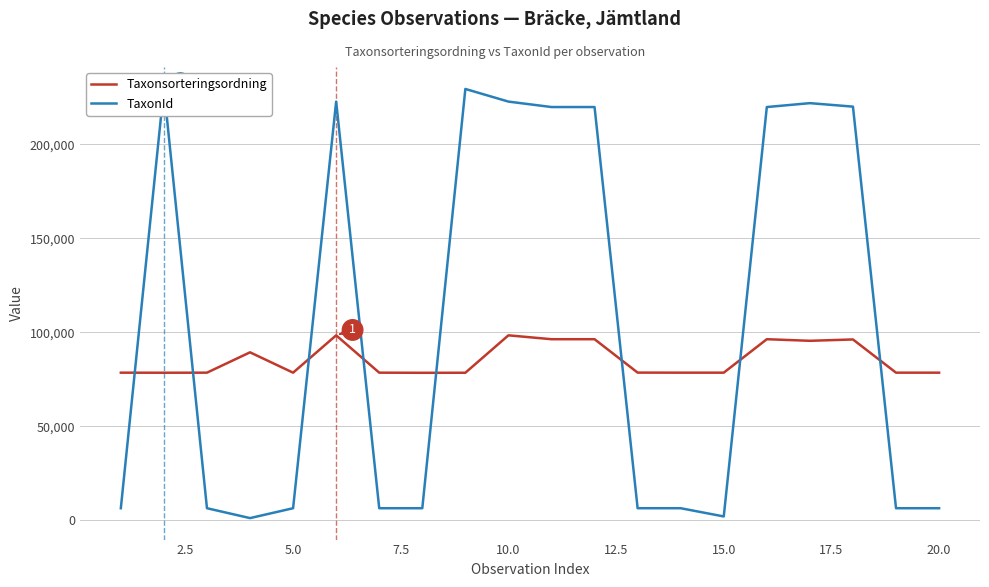

Which series ends up on top after the final intersection of TaxonId and Taxonsorteringsordning?

Taxonsorteringsordning